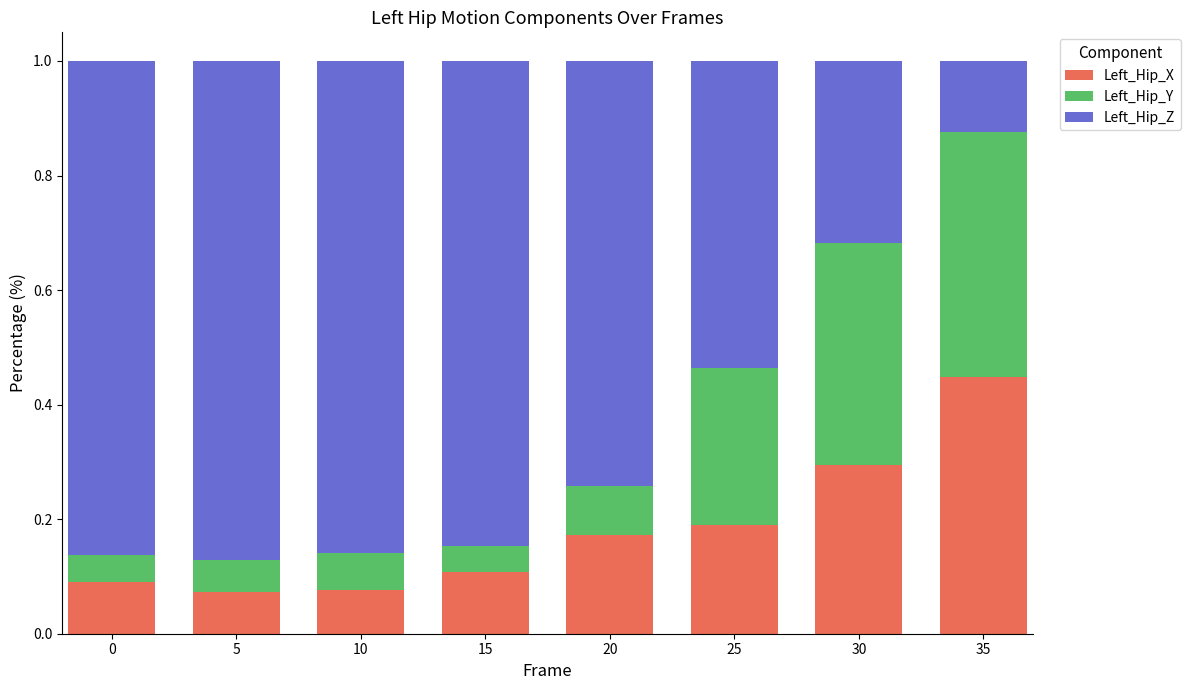

Which category has the highest value in the Left_Hip_X series?

35